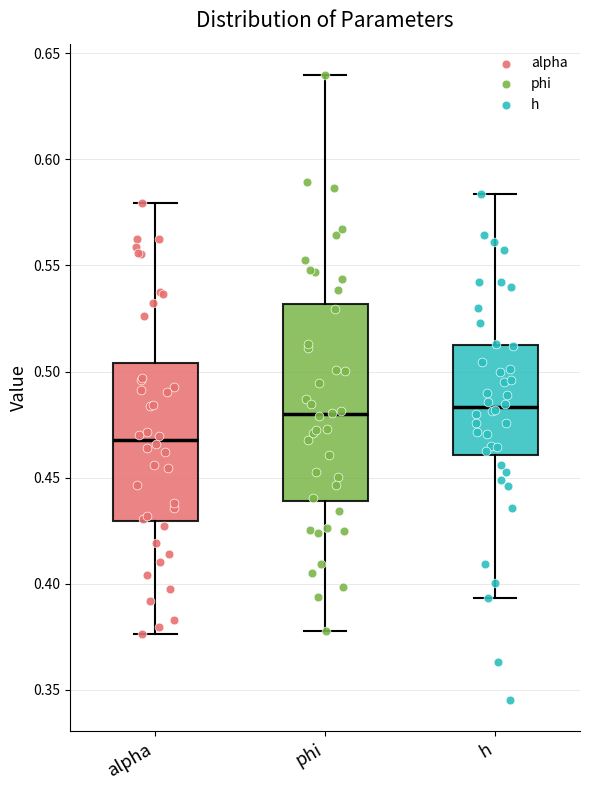

Reading left to right, transcribe this box plot: for each box, give where its median line is, the range the box spans, and where its two whiskers end, as read against the y-axis. The values are not printed on the chart, so give them approximately, as read against the axis.

alpha: median 0.470, box 0.430 to 0.505, whiskers 0.375 to 0.580
phi: median 0.480, box 0.440 to 0.530, whiskers 0.380 to 0.640
h: median 0.485, box 0.460 to 0.510, whiskers 0.395 to 0.585